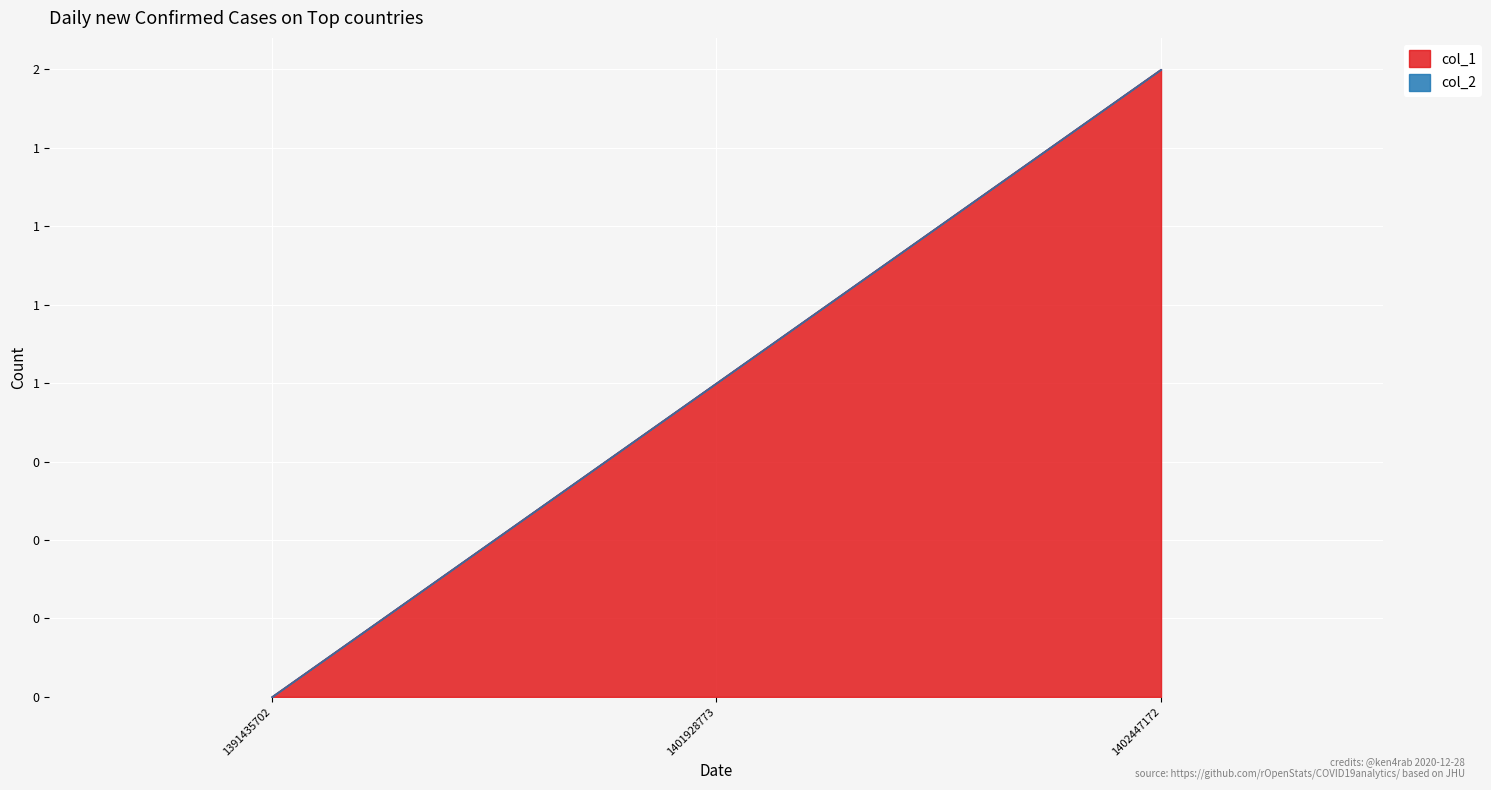

List the labels in order of value, smallest first.

1391435702, 1401928773, 1402447172